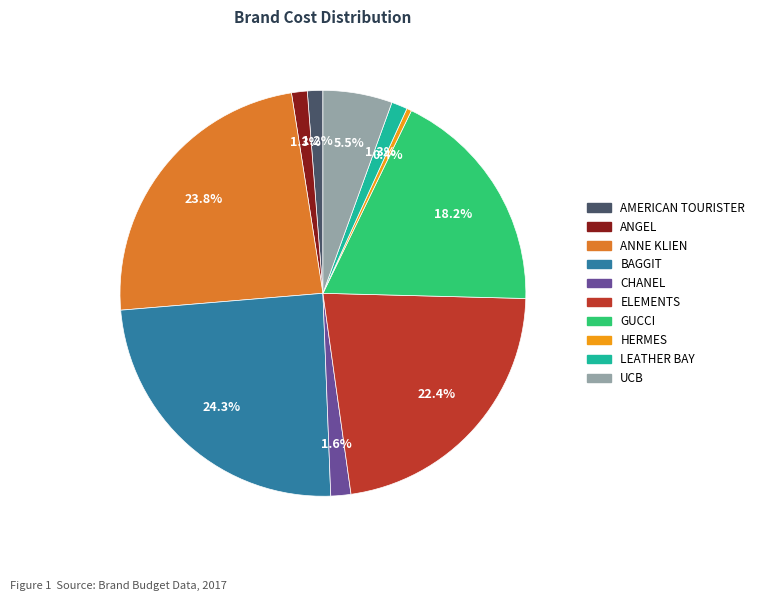

Combined, do CHANEL and HERMES account for over 50%?

No